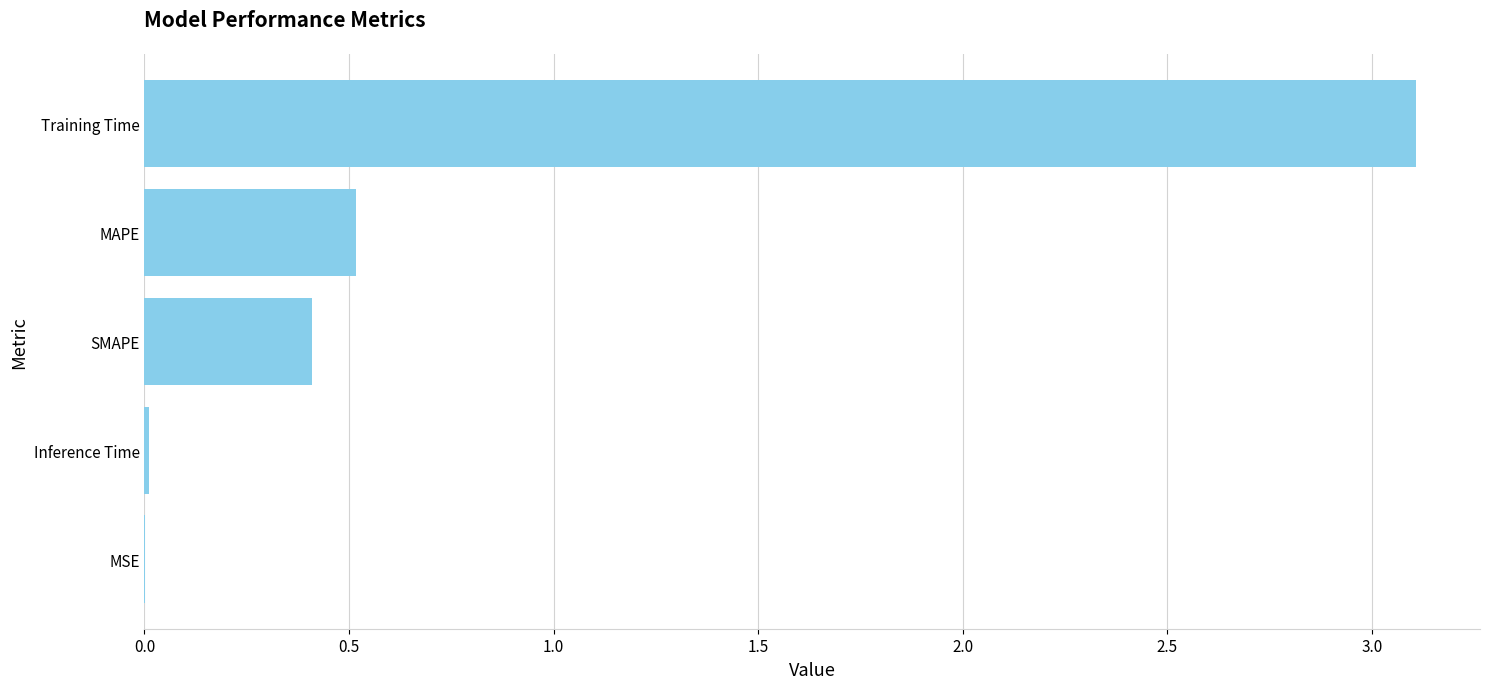

The chart shows a value of 4.3 at Training Time. True or false?

False